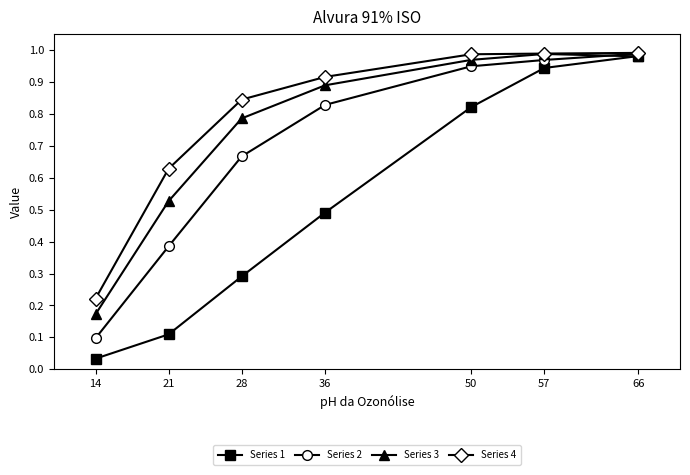

True or false: Series 4 and Series 1 intersect in this chart.

False